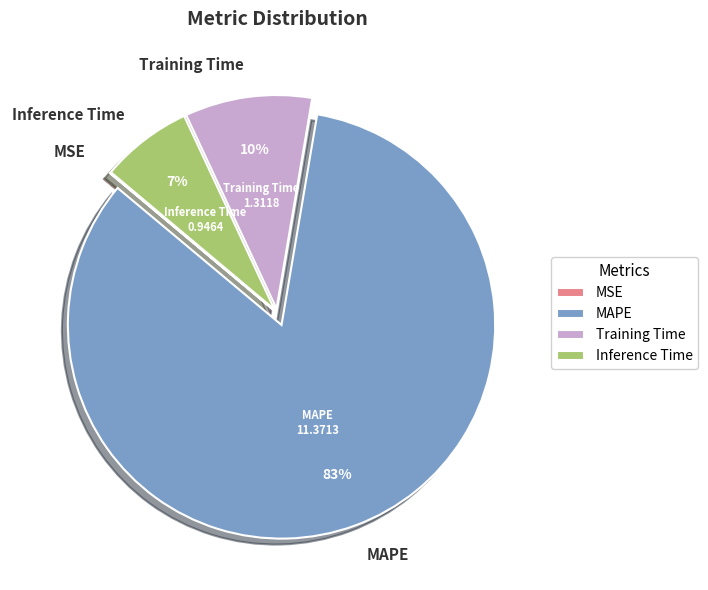

Which category has the biggest portion of the pie?

MAPE